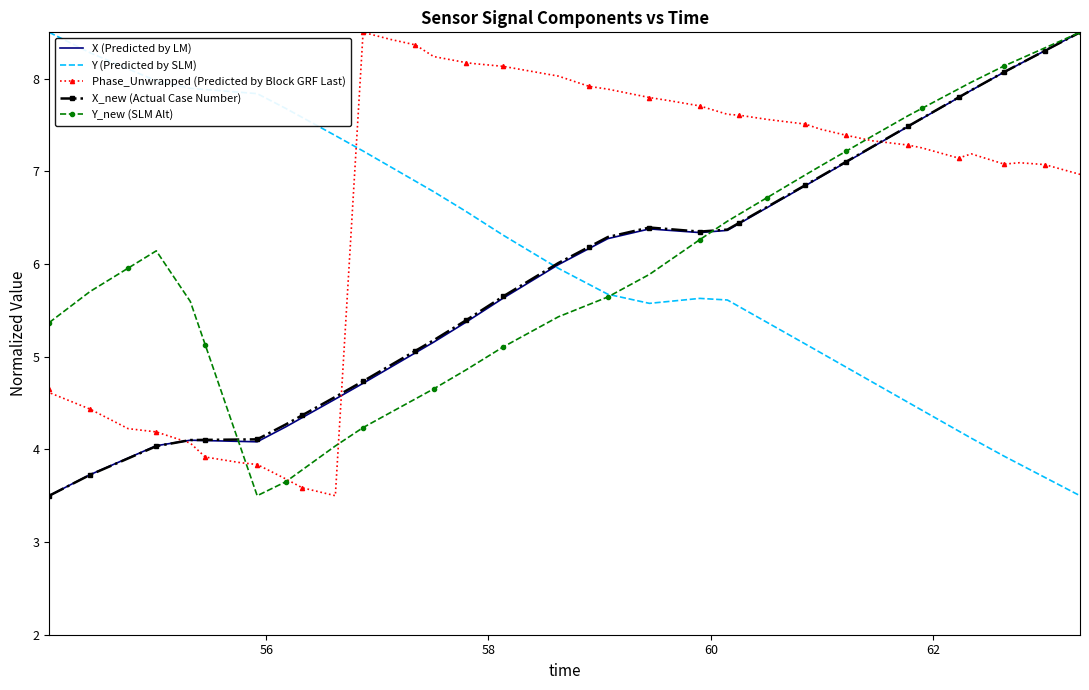

Which series has the largest total across all categories?

Phase_Unwrapped (Predicted by Block GRF Last)